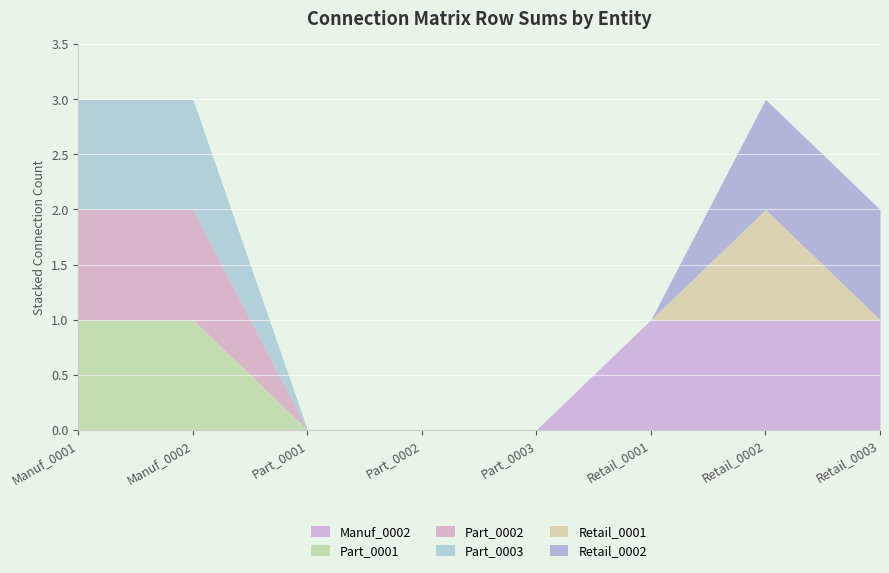

Which series changed the most between Part_0003 and Retail_0002?

Manuf_0002